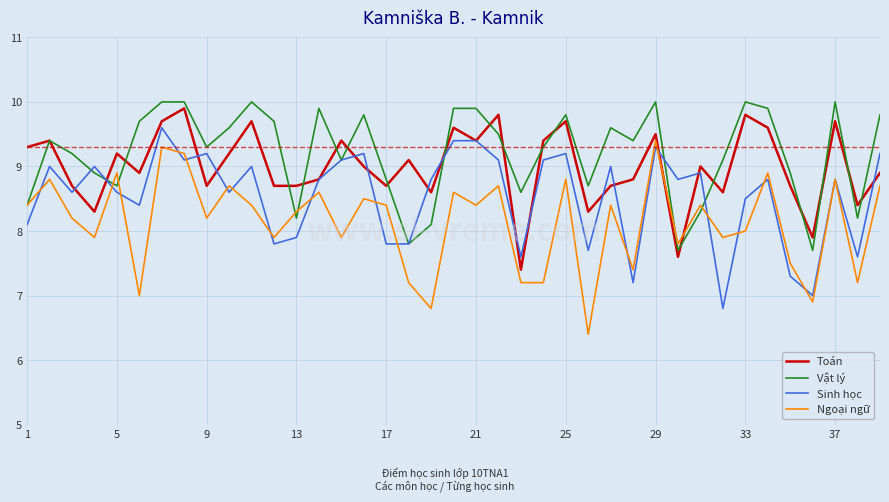

What is the smallest value displayed?

6.4